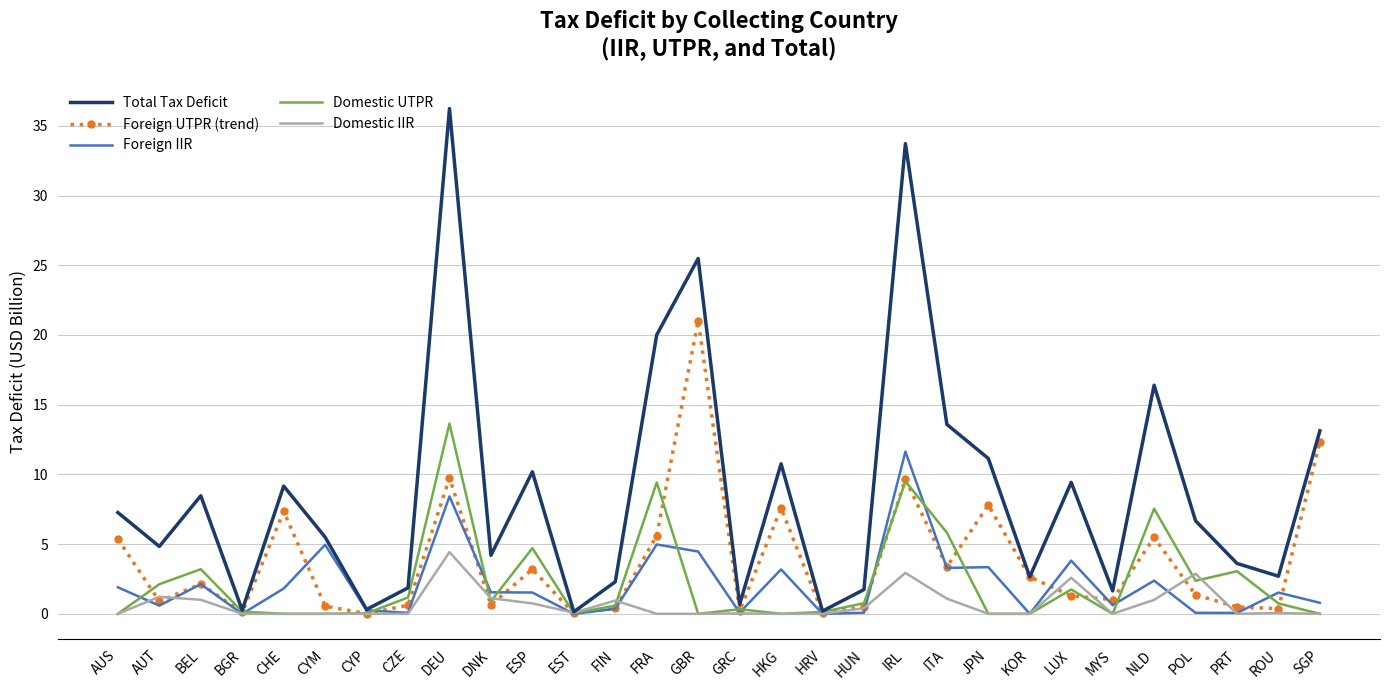

At which category is the sum across all series the highest?

DEU